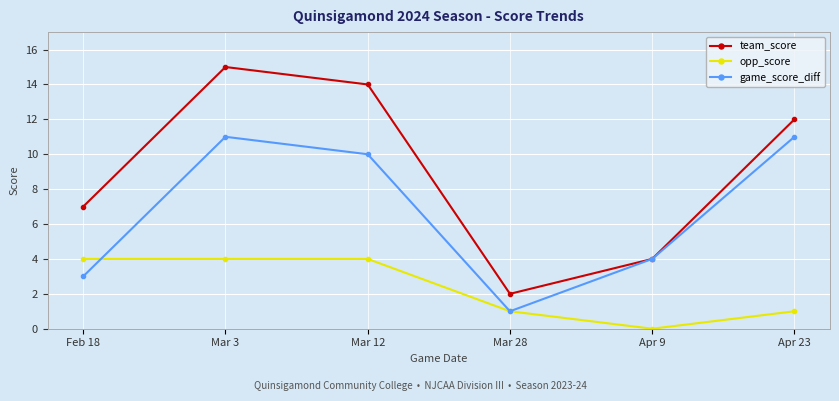

What is the difference between the highest and lowest values at Mar 28?

1